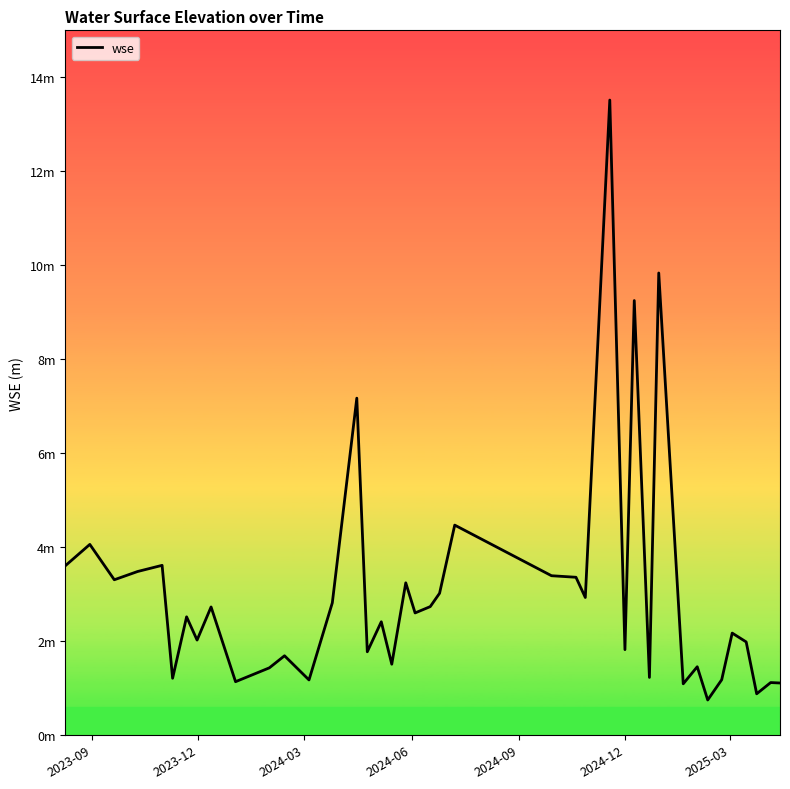

What is the difference between the second highest and second lowest values?

9.0